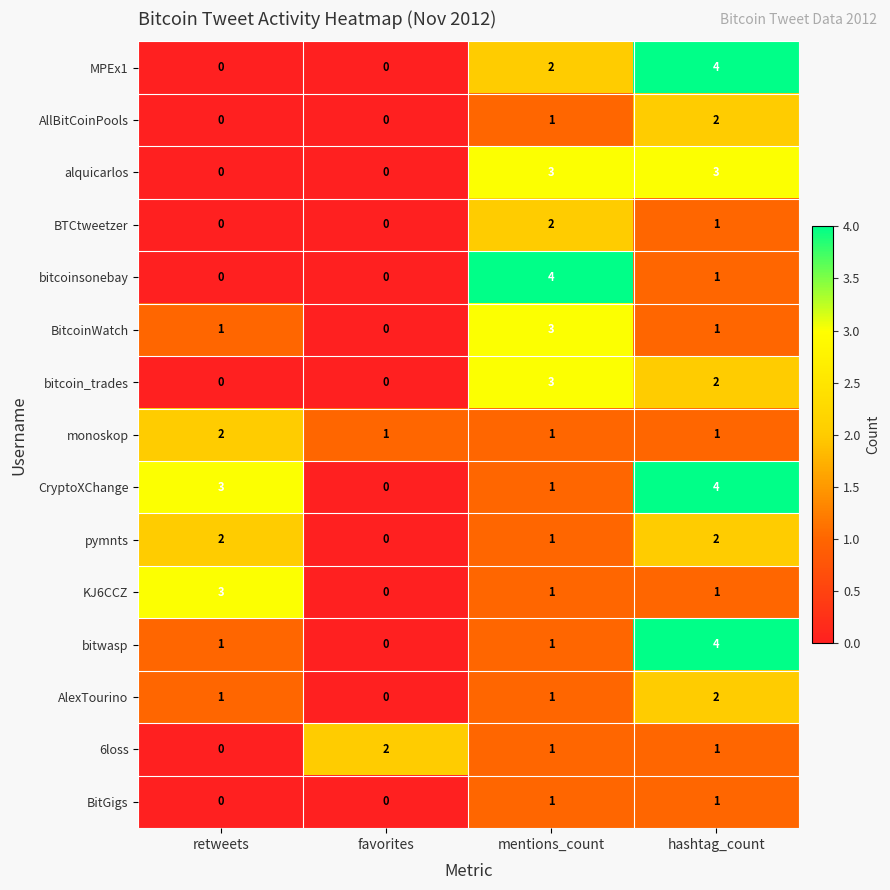

Count the MPEx1 values in the range 0 to 4.

4